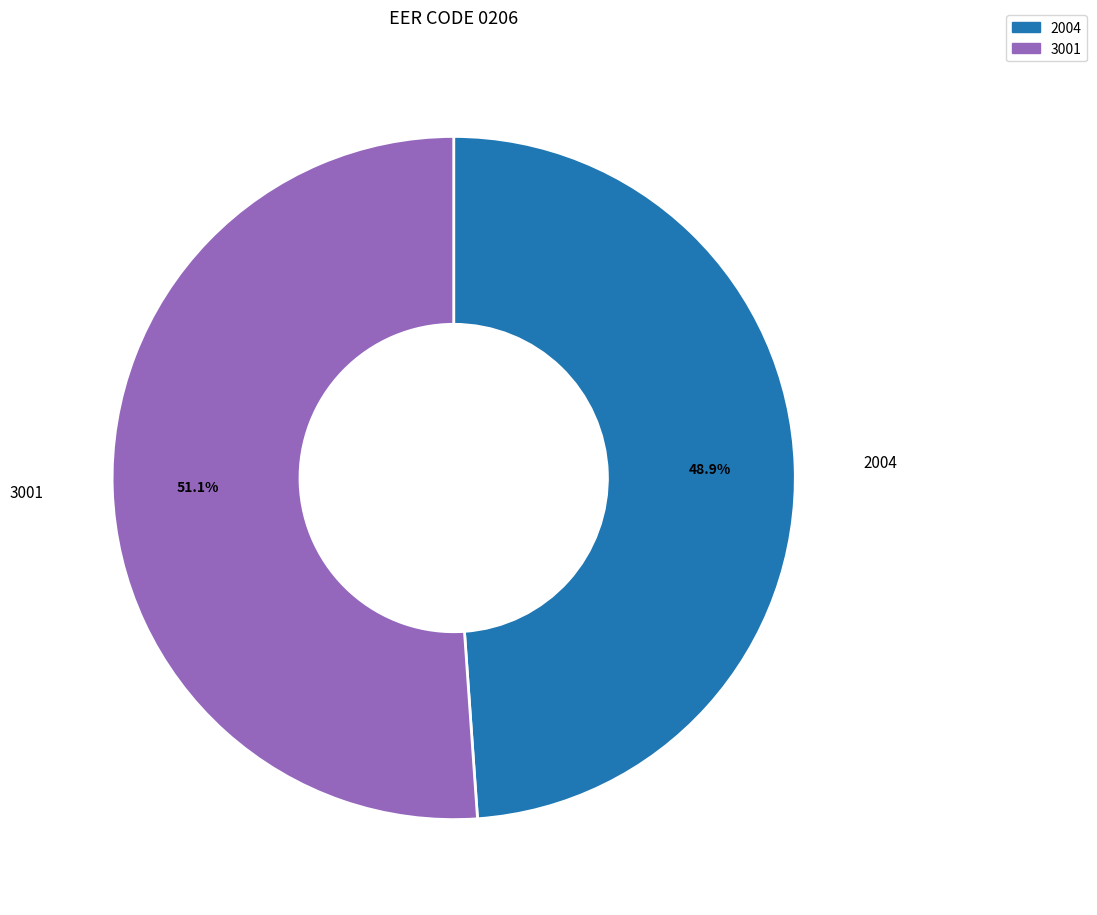

What percentage is the 3001 slice, to the nearest percent?

51%